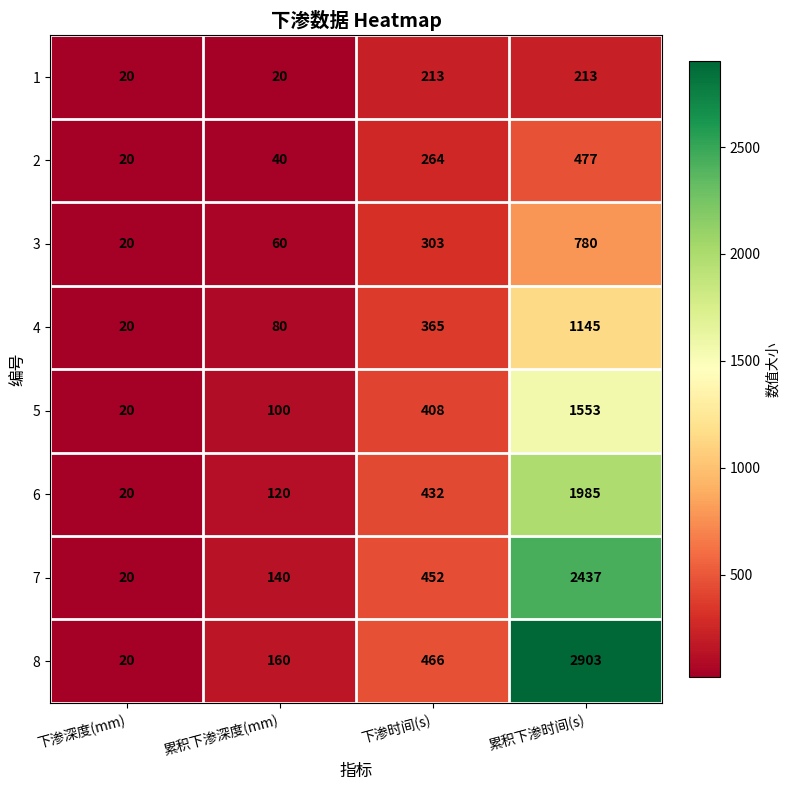

Where is 3 nearest to the value 400?

下渗时间(s)